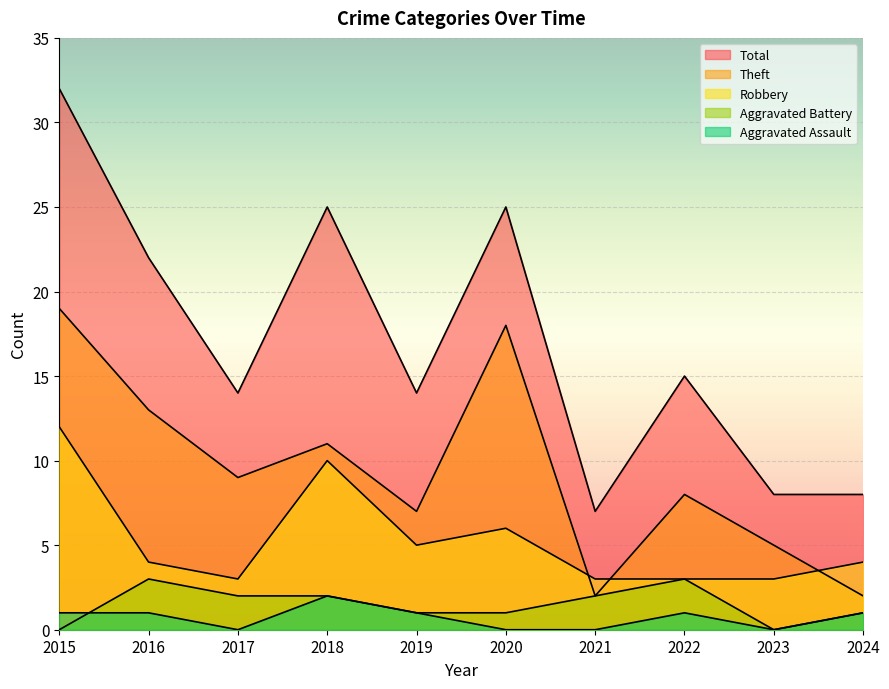

What is the approximate value of Total at 2015, to the nearest 10?

30